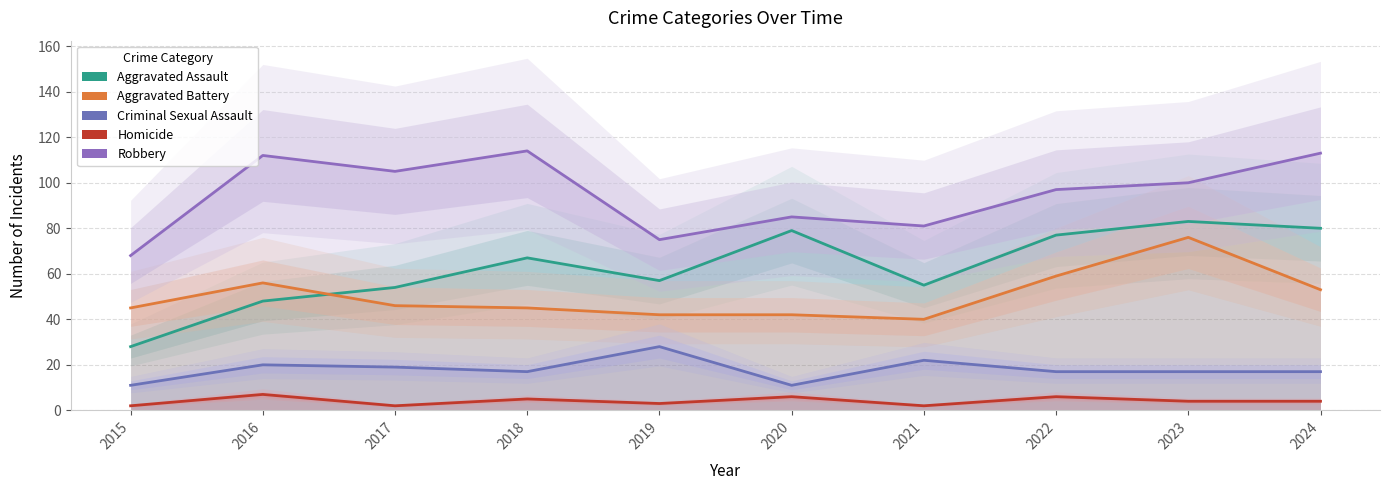

Rank the categories by Aggravated Assault value from lowest to highest.

2015, 2016, 2017, 2021, 2019, 2018, 2022, 2020, 2024, 2023